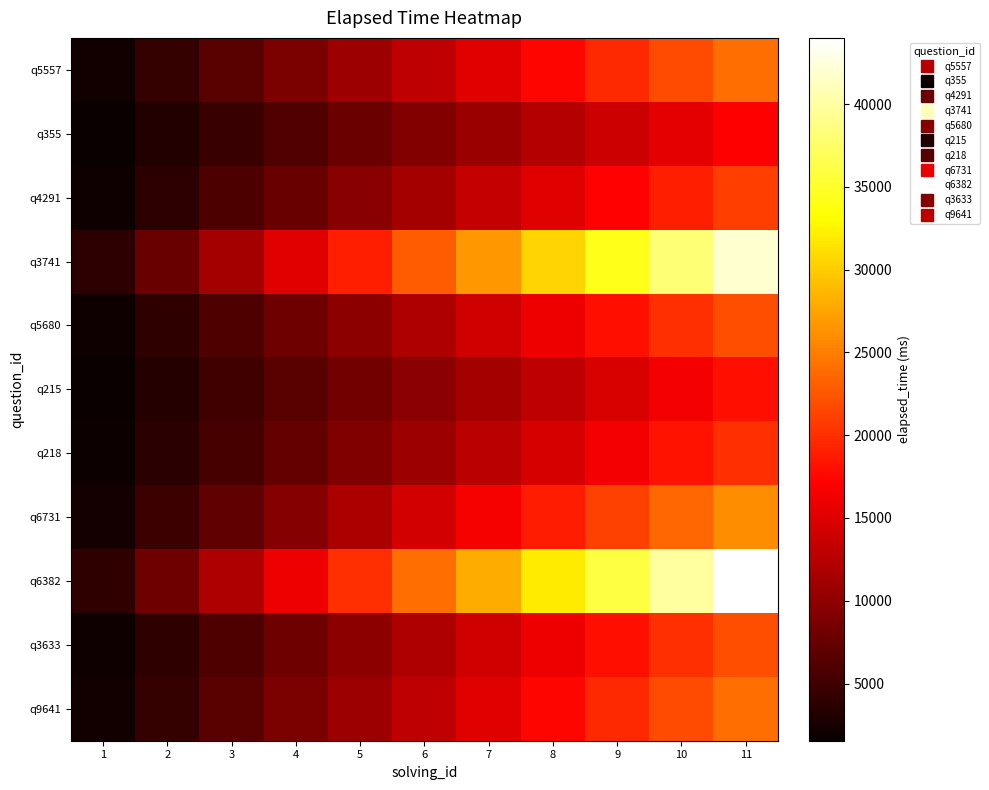

What is the maximum value shown in the chart?

44000.0